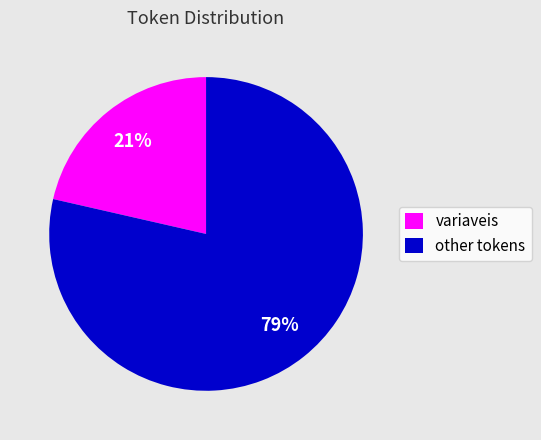

Which category has the biggest portion of the pie?

other tokens